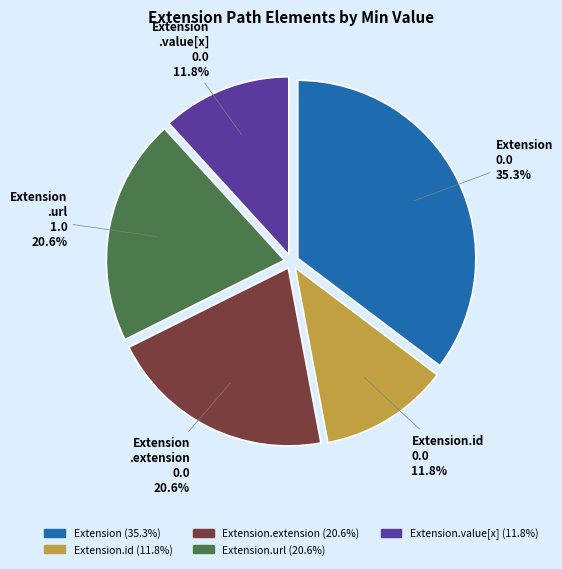

Is there any slice that represents more than half of the pie?

No